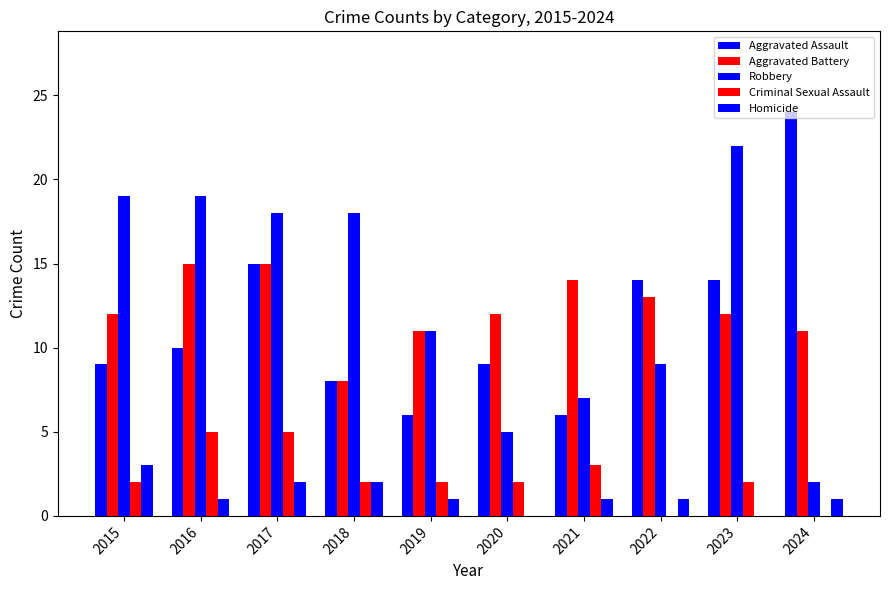

Count the number of data series in this chart.

5